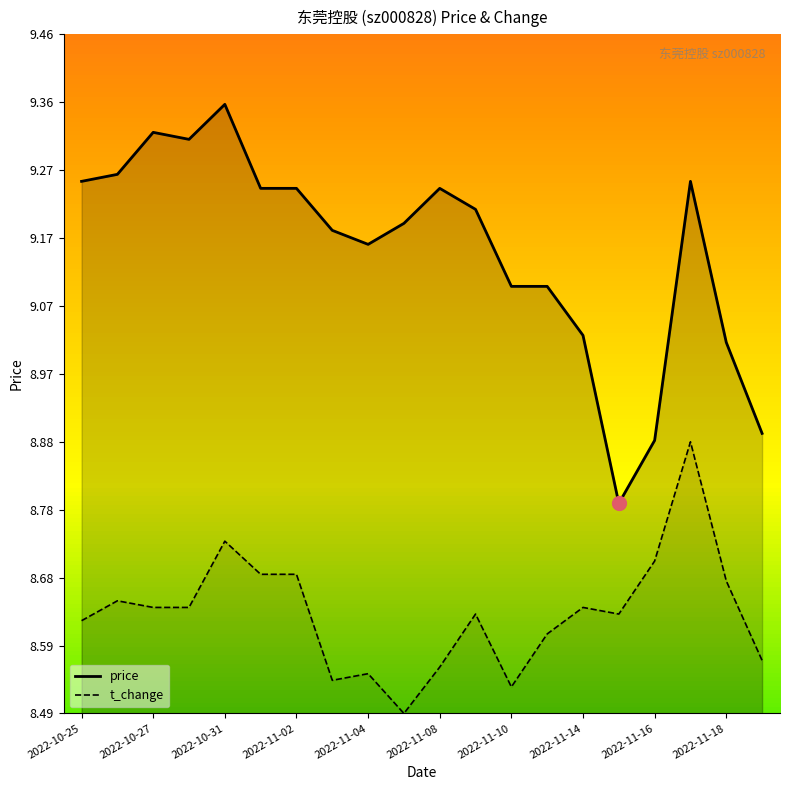

At how many categories does at least one series exceed 8?

20